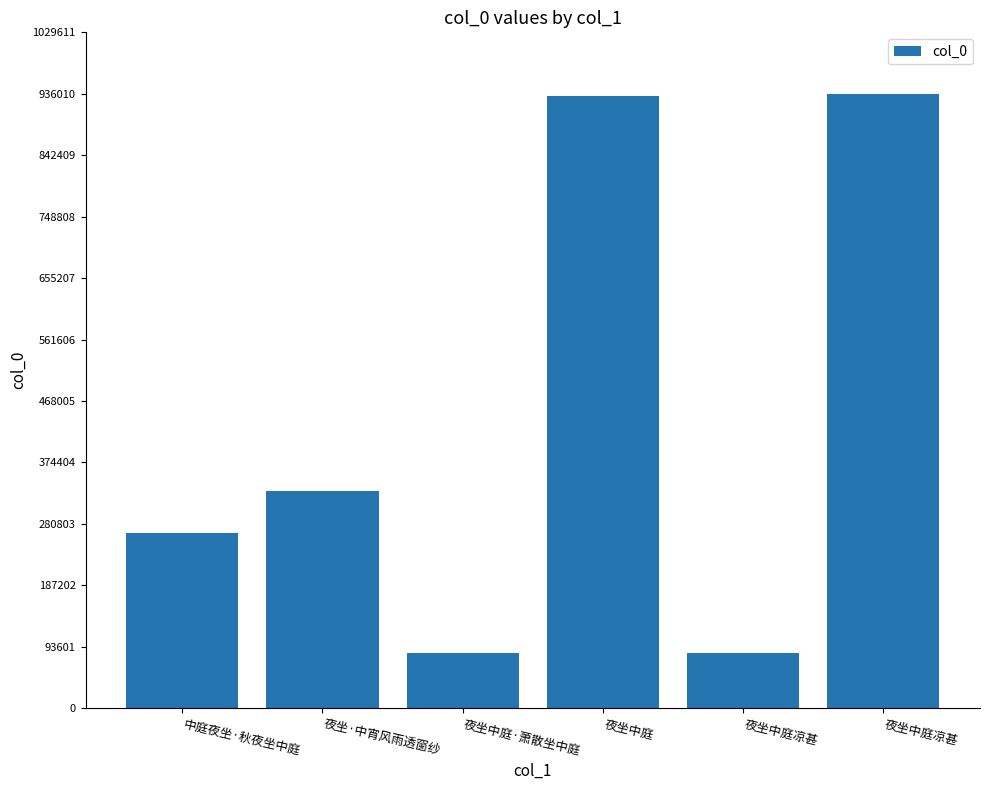

Which category has the lowest value across all series?

夜坐中庭凉甚